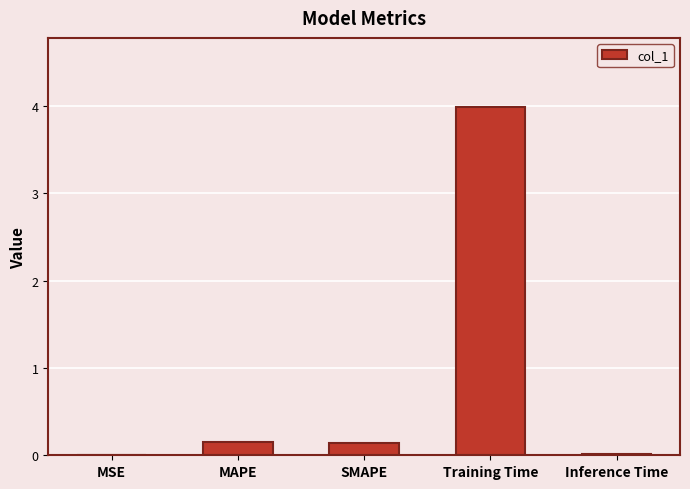

What is the sum of all values?

4.3